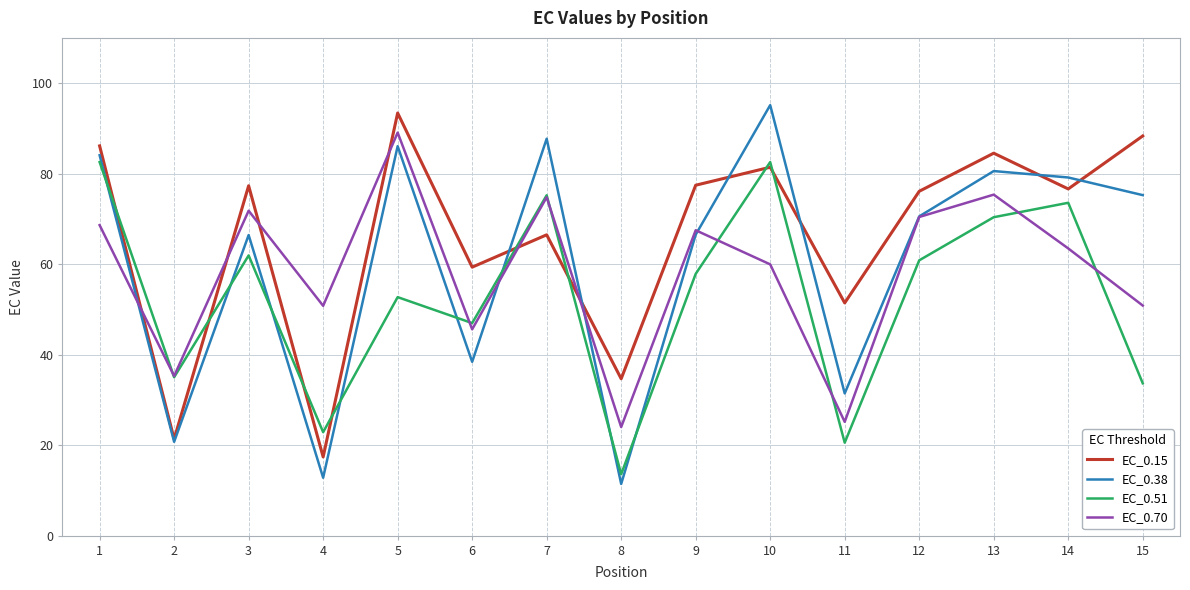

Is it true that EC_0.15 equals 66.5 at 7?

True